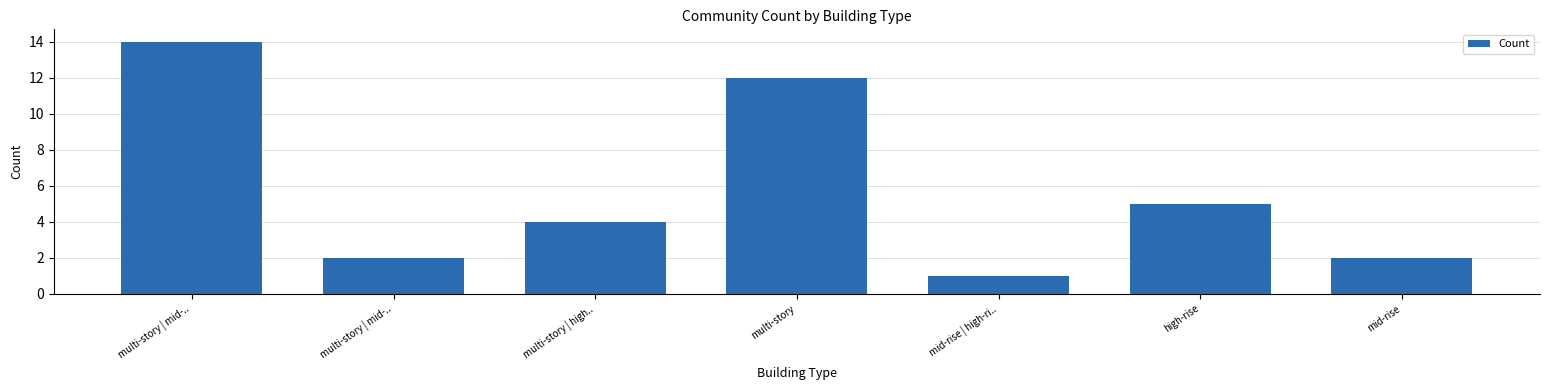

How many bars are there in total?

7